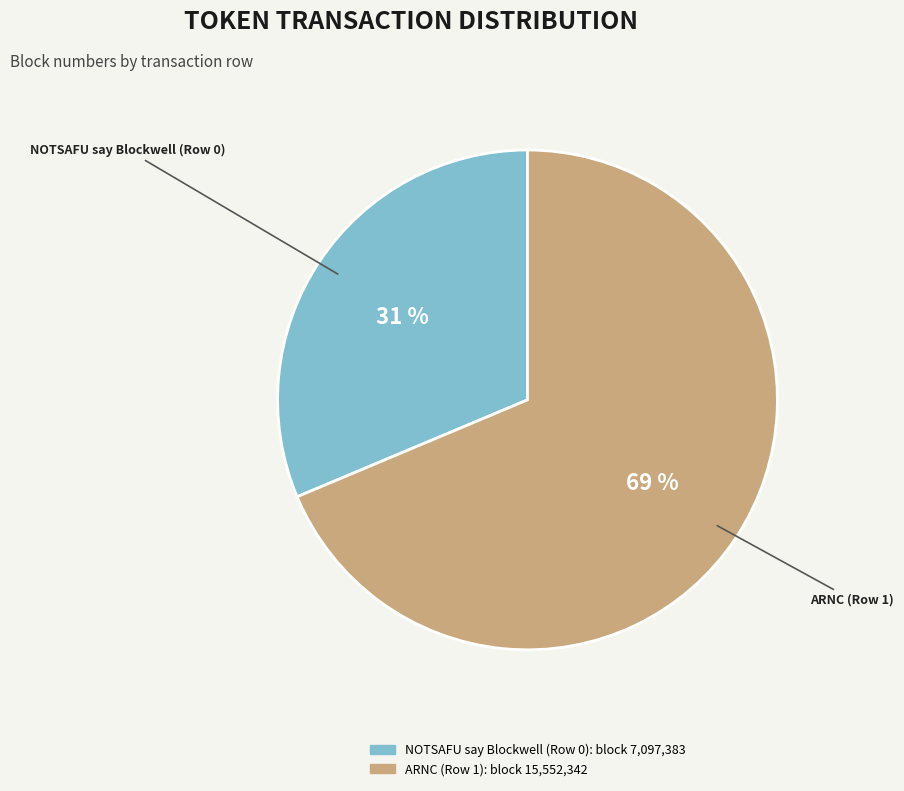

Which category has the biggest portion of the pie?

ARNC (Row 1)